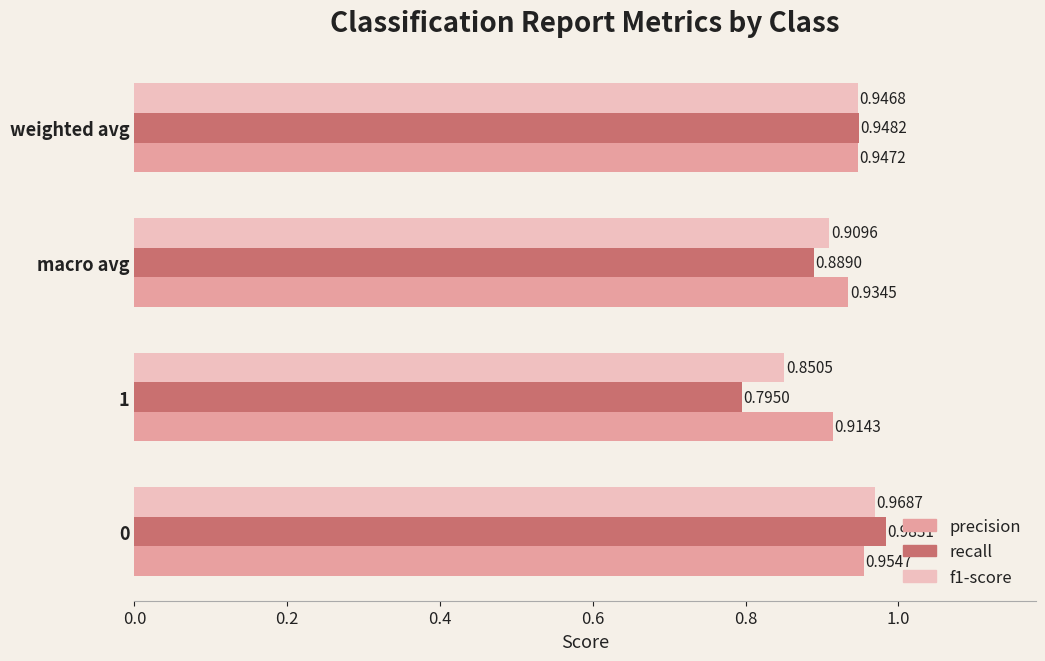

List the labels in order of f1-score value, smallest first.

1, macro avg, weighted avg, 0